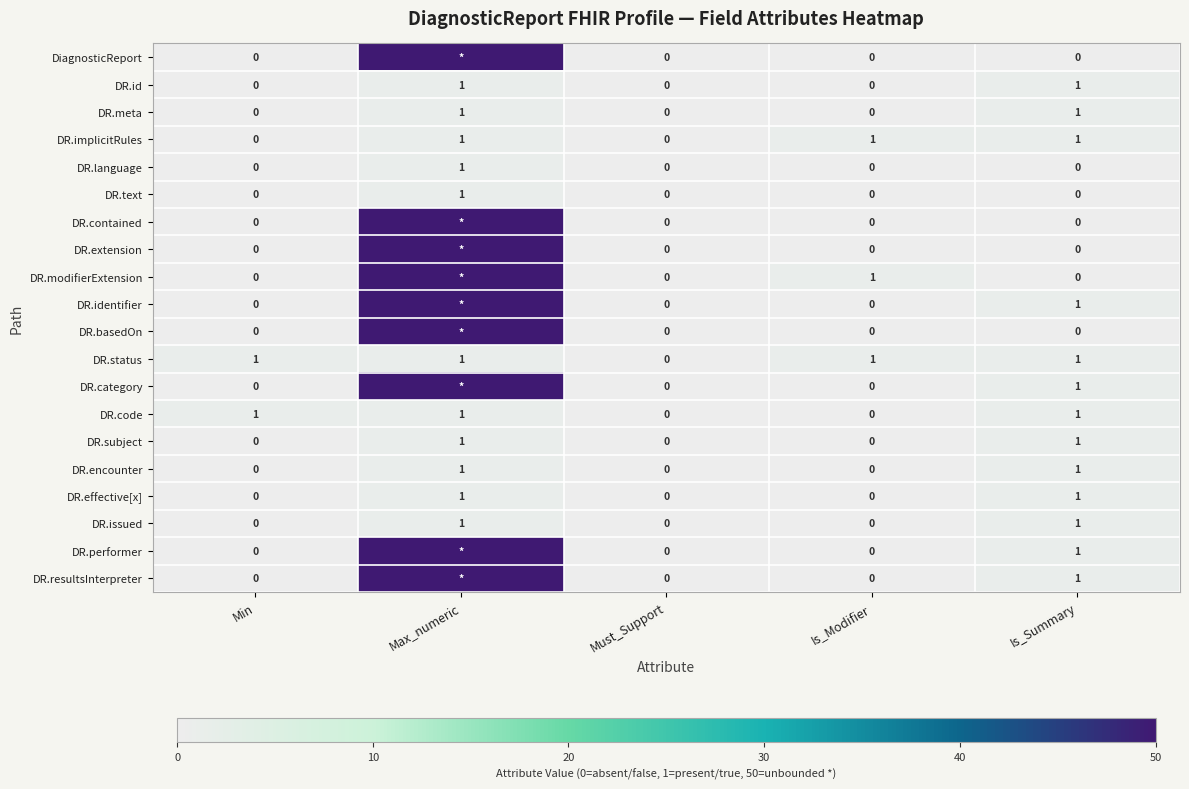

Is it true that DR.code equals 2 at Is_Summary?

False